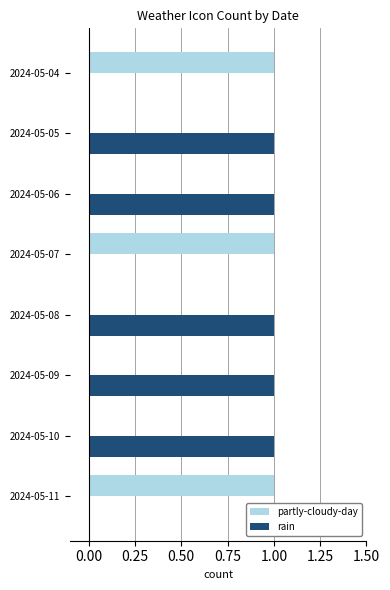

Which series has the largest total across all categories?

rain